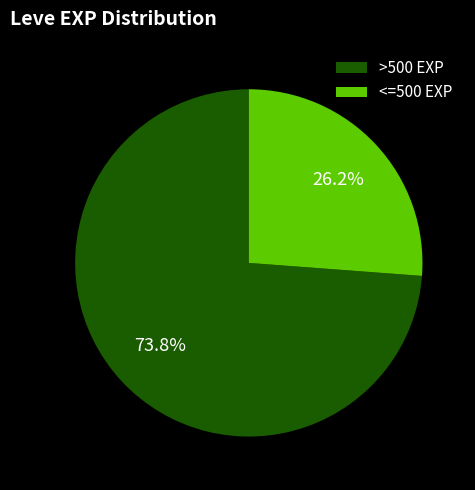

Approximately how many times larger is the value at >500 EXP compared to <=500 EXP?

2.8